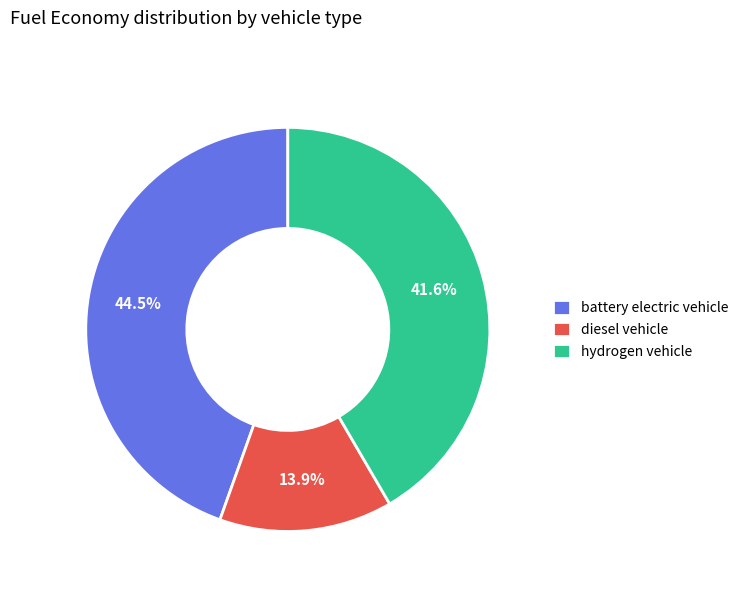

How many slices are in this pie chart?

3